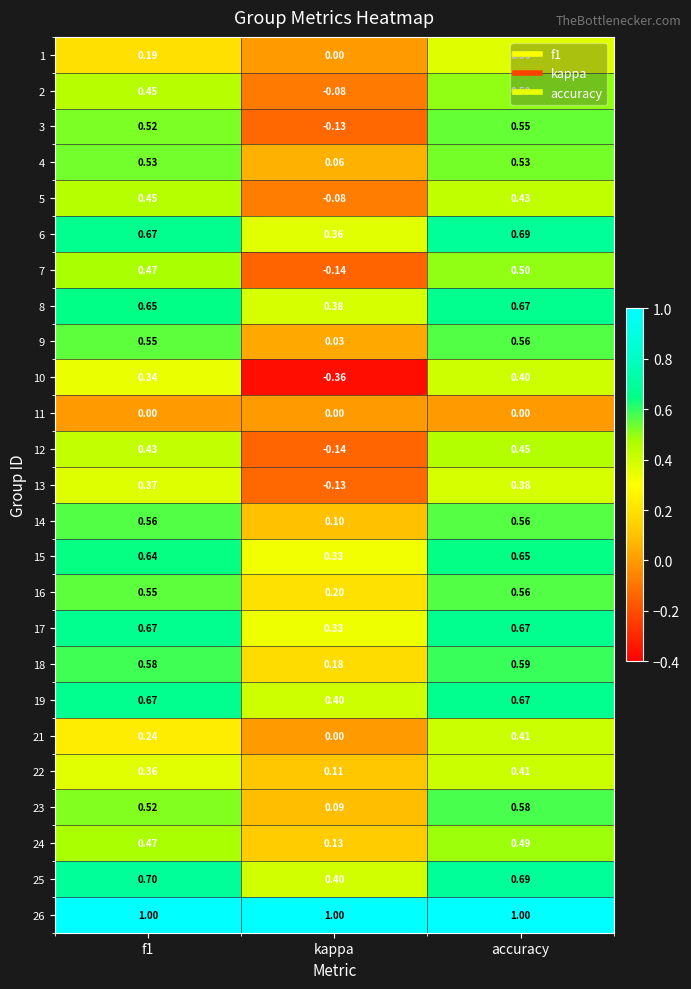

Is the value of 23 at kappa greater than the value of 26 at accuracy?

No